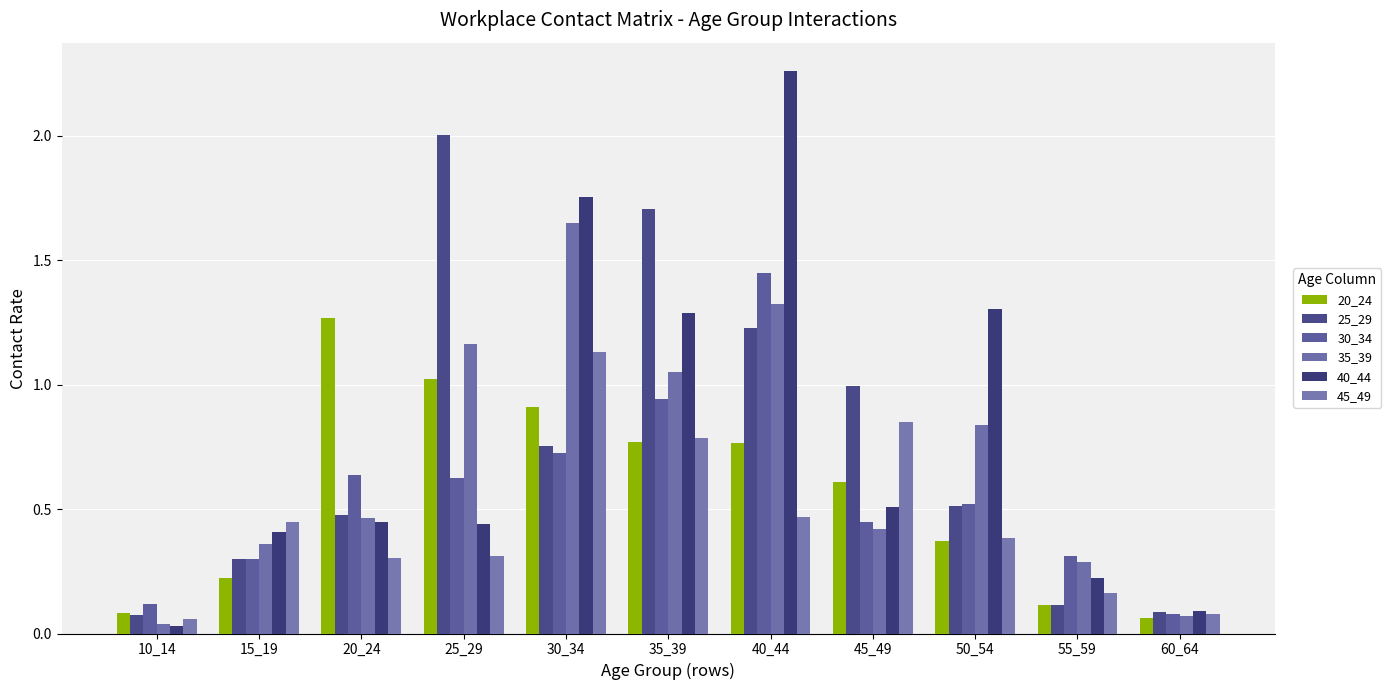

What is the difference between the maximum and second lowest values in the 25_29 series?

1.9